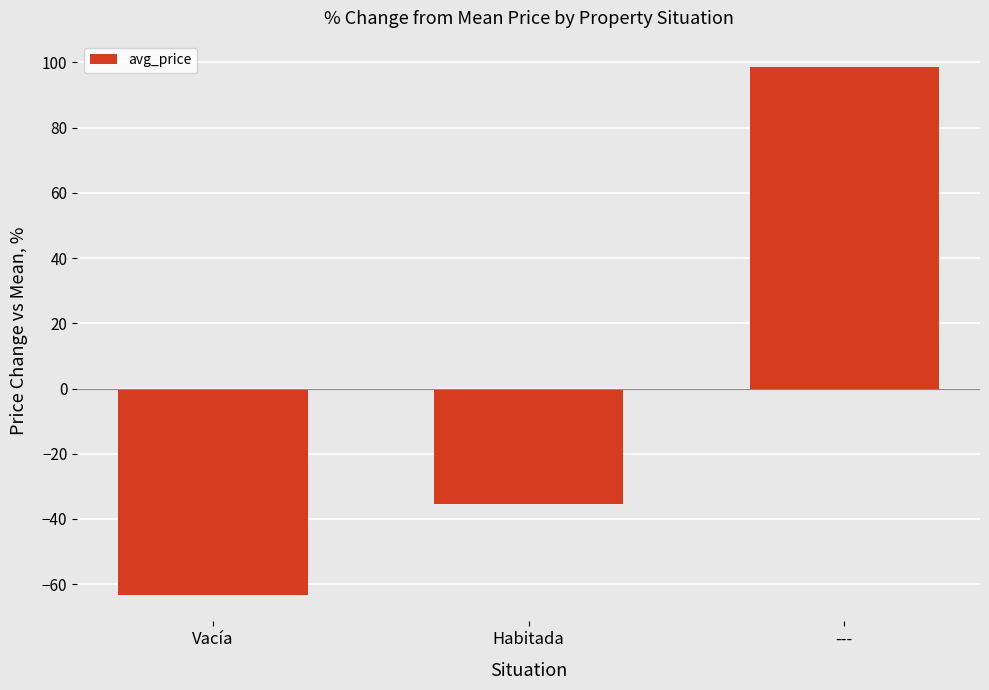

What is the change in value from Habitada to ---?

+133.9